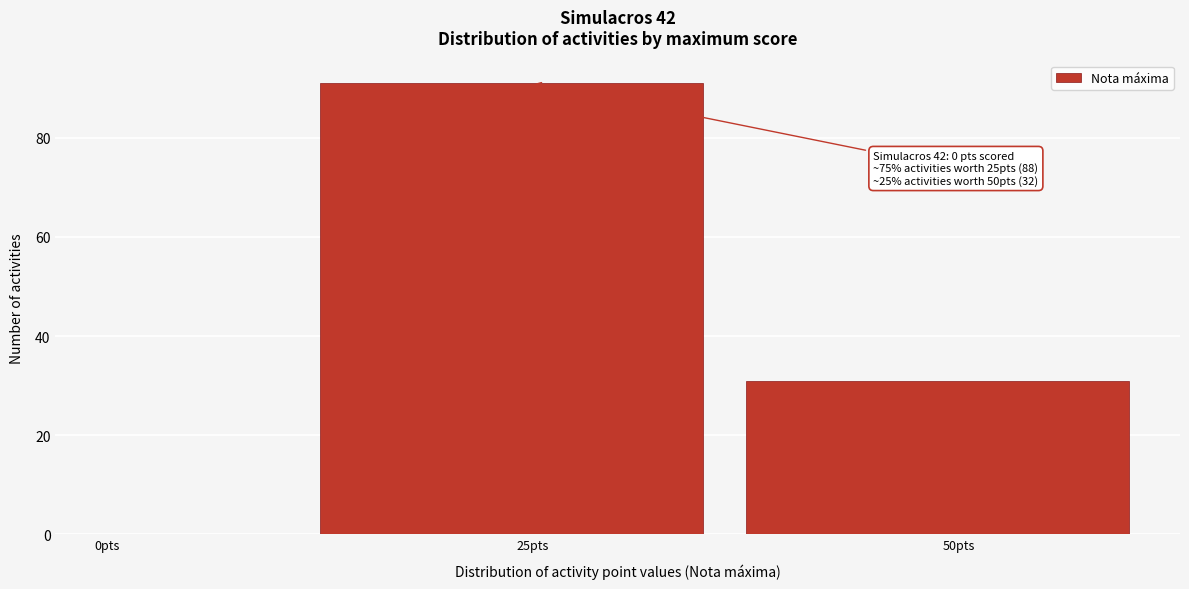

Around what value on the x-axis is the tallest bar? Give the approximate position of its centre, as read against the axis.

25